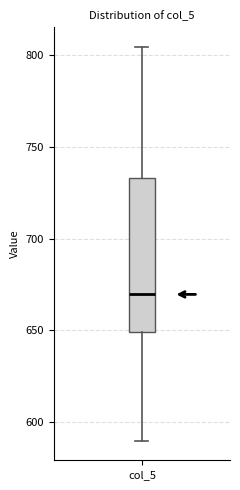

Where does the lower whisker of the box for col_5 end on the y-axis? The values are not printed on the chart, so give them approximately, as read against the axis.

590